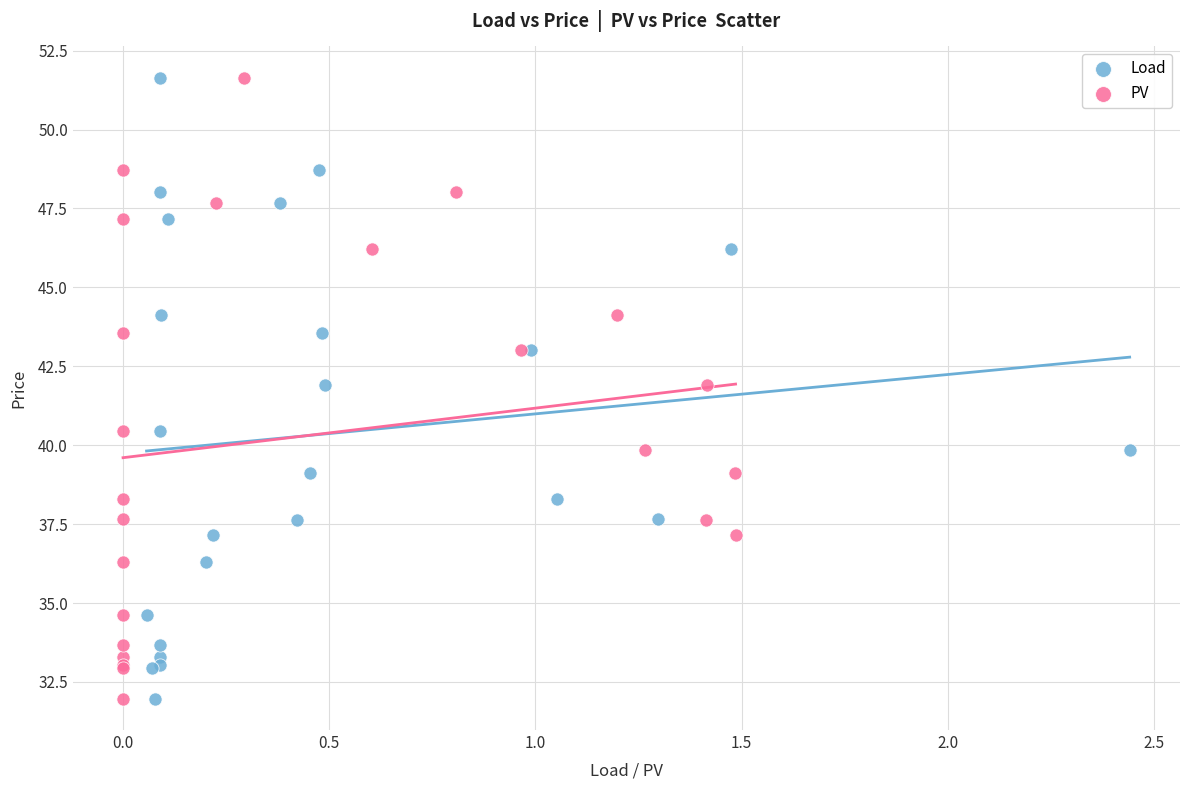

What are all the series names shown in the legend?

Load, PV